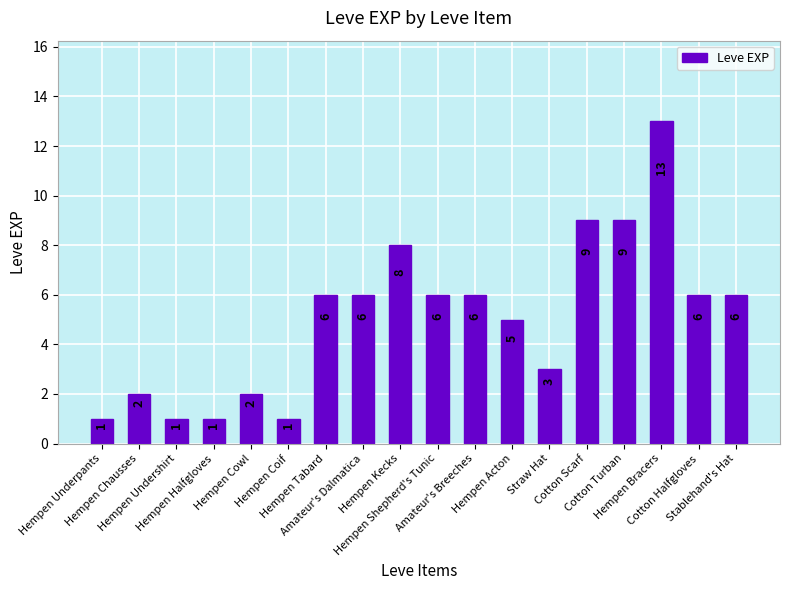

Reading left to right, what are all the values shown in this chart?

1	2	1	1	2	1	6	6	8	6	6	5	3	9	9	13	6	6